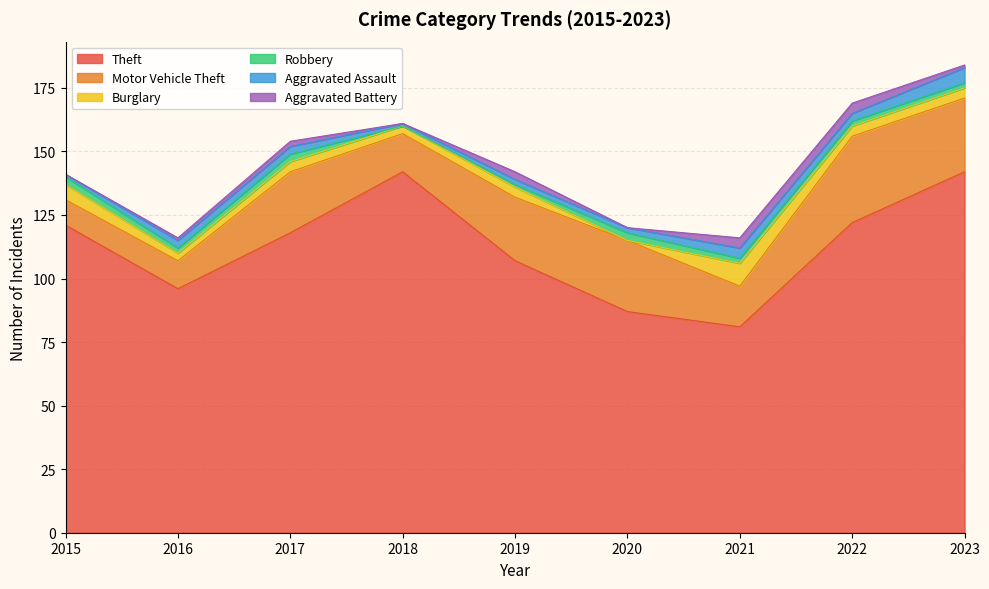

List the series in order of their peak value, lowest first.

Robbery, Aggravated Battery, Aggravated Assault, Burglary, Motor Vehicle Theft, Theft